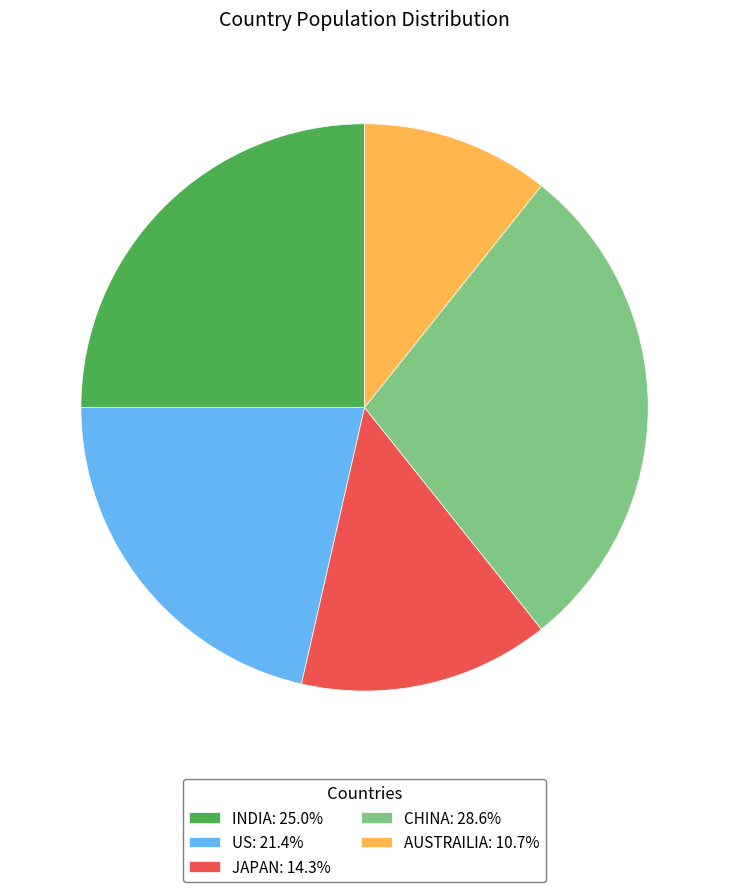

Rank the categories by value from lowest to highest.

AUSTRAILIA, JAPAN, US, INDIA, CHINA